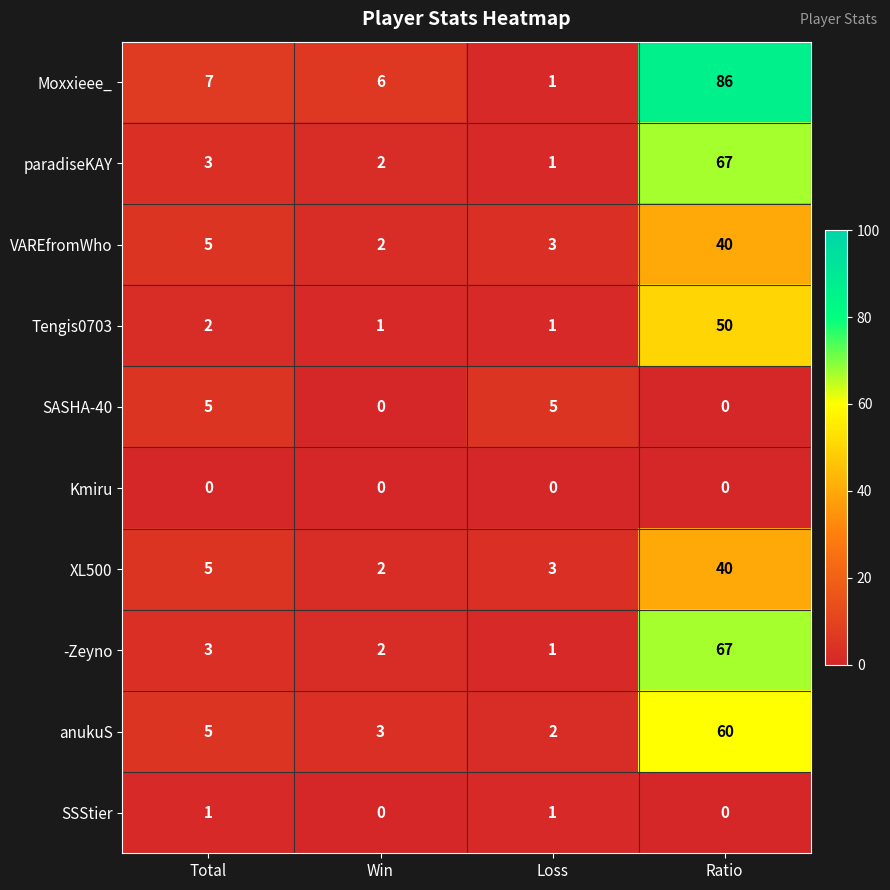

How many data points in VAREfromWho are less than 5?

2